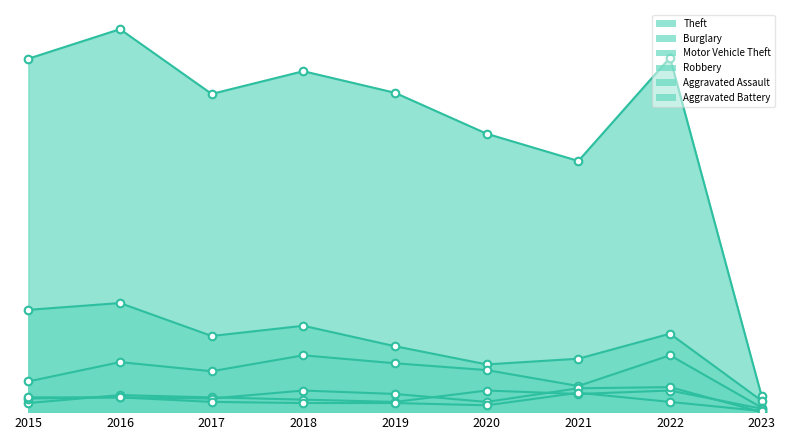

Is the value of Theft at 2020 greater than the value of Robbery at 2017?

Yes